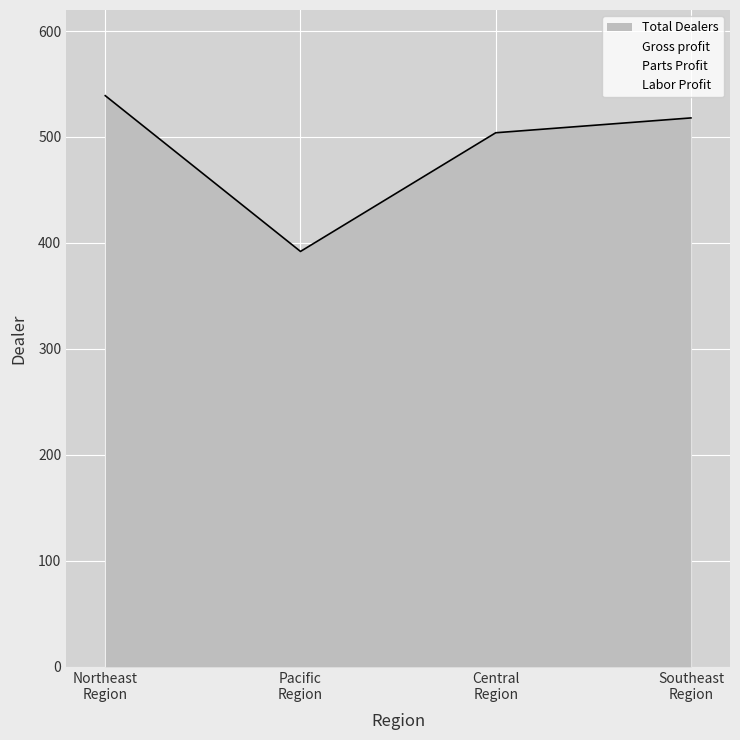

In Total Dealers, how many points are lower than both neighbors (excluding endpoints)?

1